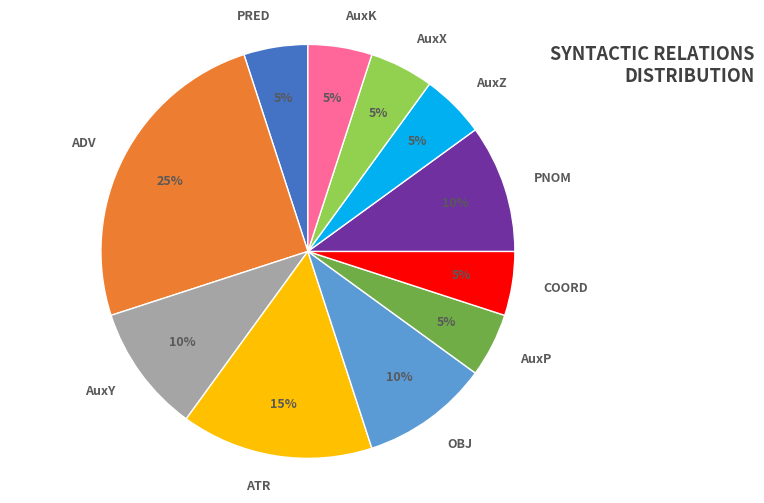

To the nearest percent, what is the difference between the ADV and OBJ slice percentages?

15%